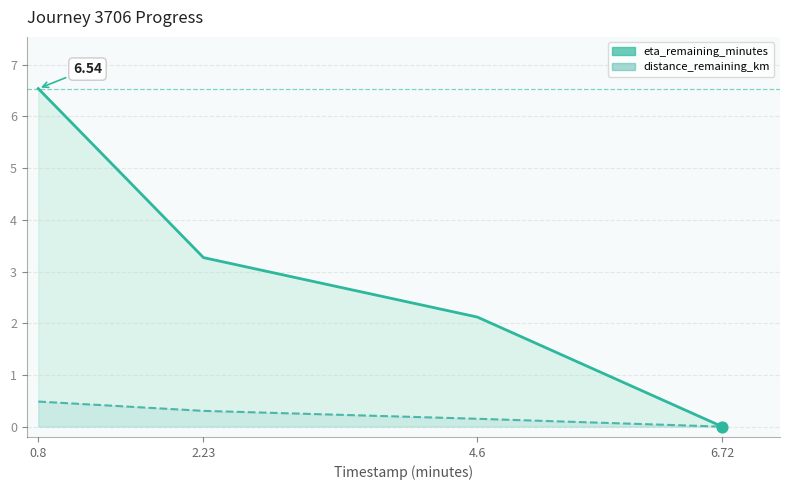

Which series reaches the minimum Y coordinate?

distance_remaining_km